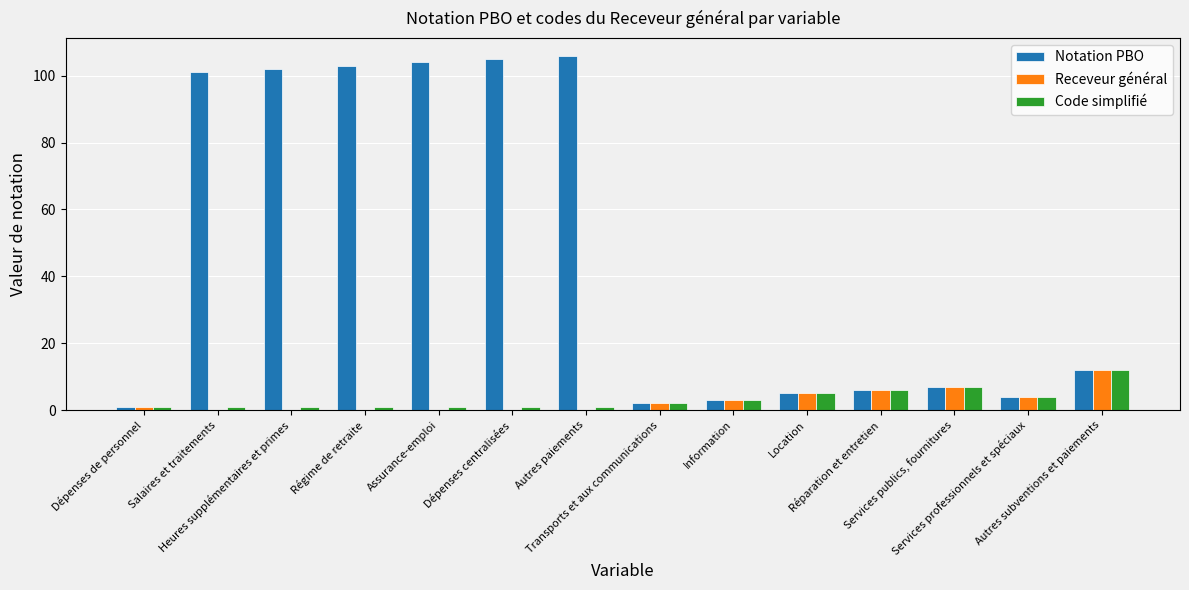

Is the value of Receveur général at Réparation et entretien greater than the value of Notation PBO at Autres subventions et paiements?

No